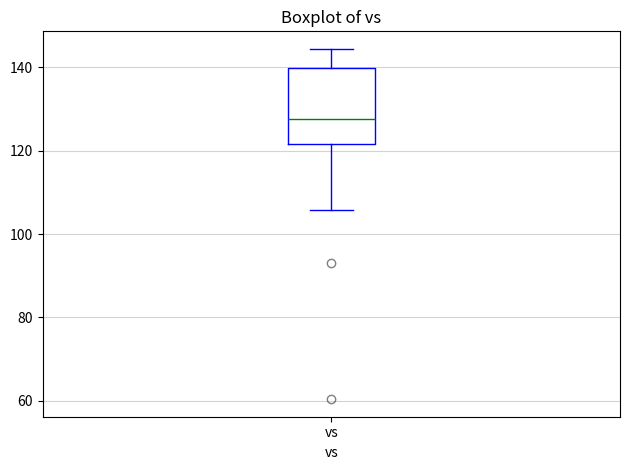

Where does the upper whisker of the box for vs end on the y-axis? The values are not printed on the chart, so give them approximately, as read against the axis.

144